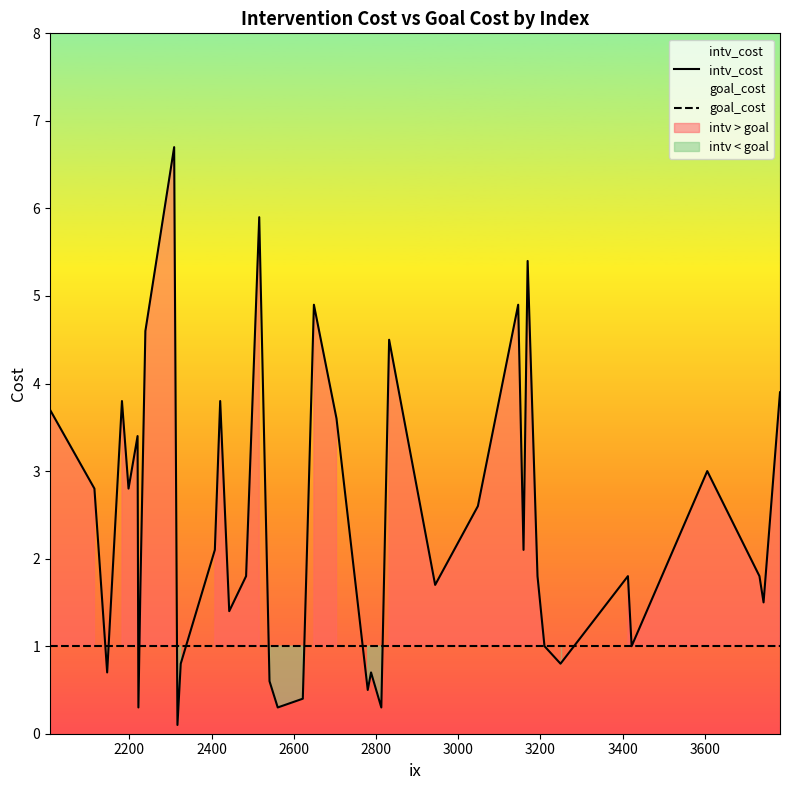

What is the average value of the goal_cost series?

1.0